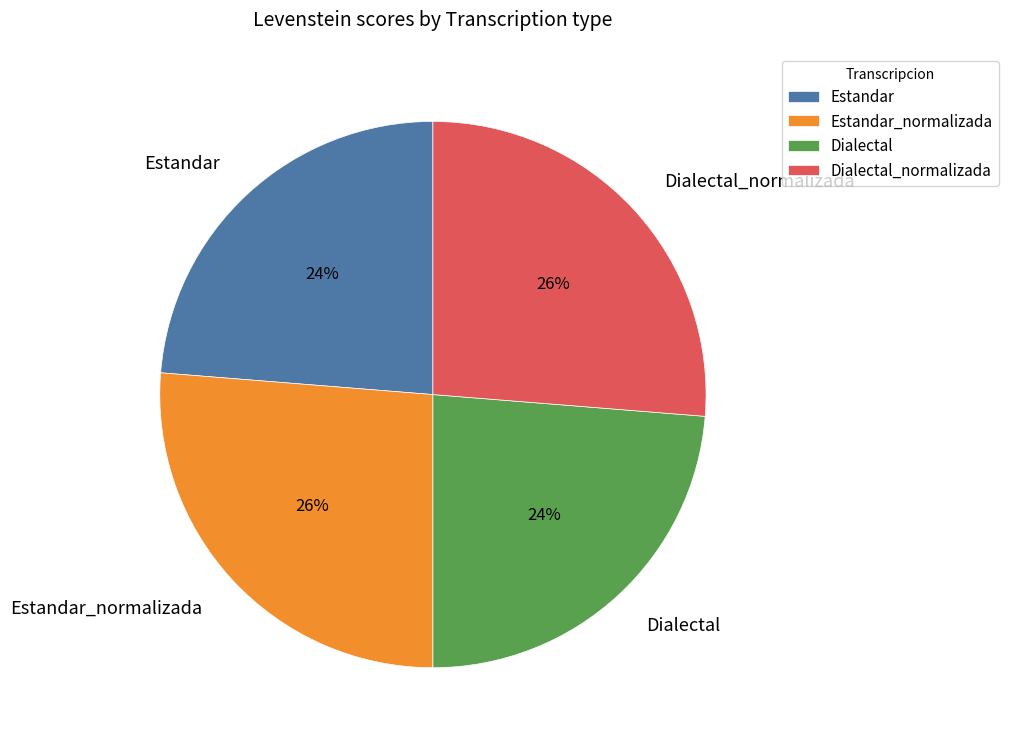

True or false: Estandar_normalizada accounts for 26% of the total.

True